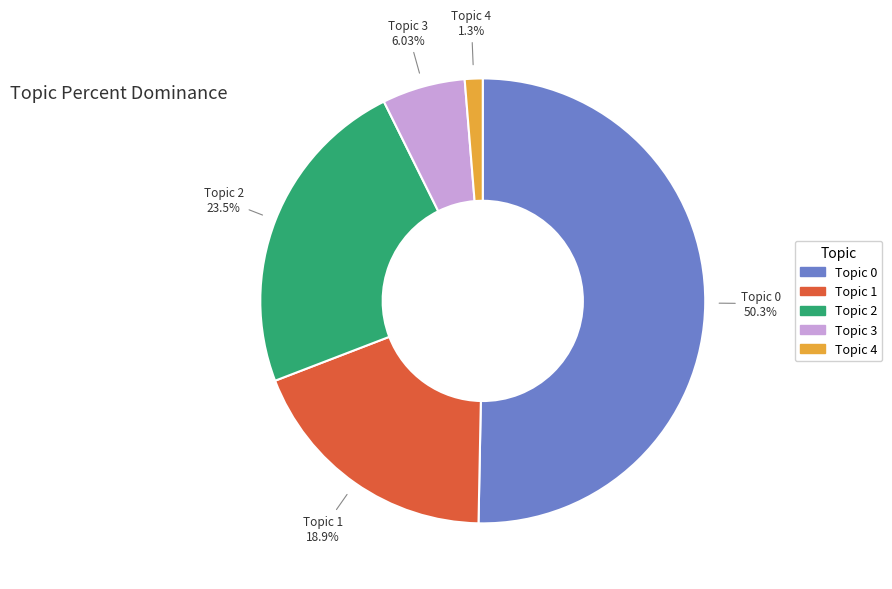

How many slices are in this pie chart?

5